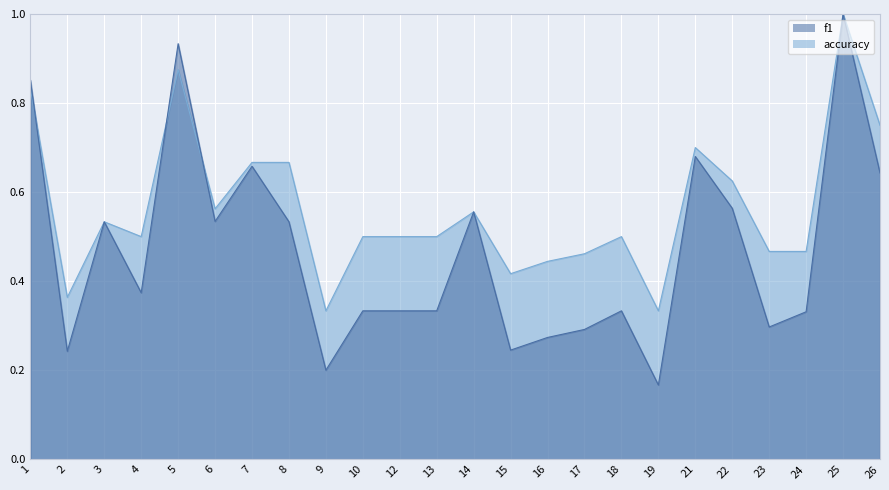

What is the value of the accuracy point at the 11th from the left?

0.5